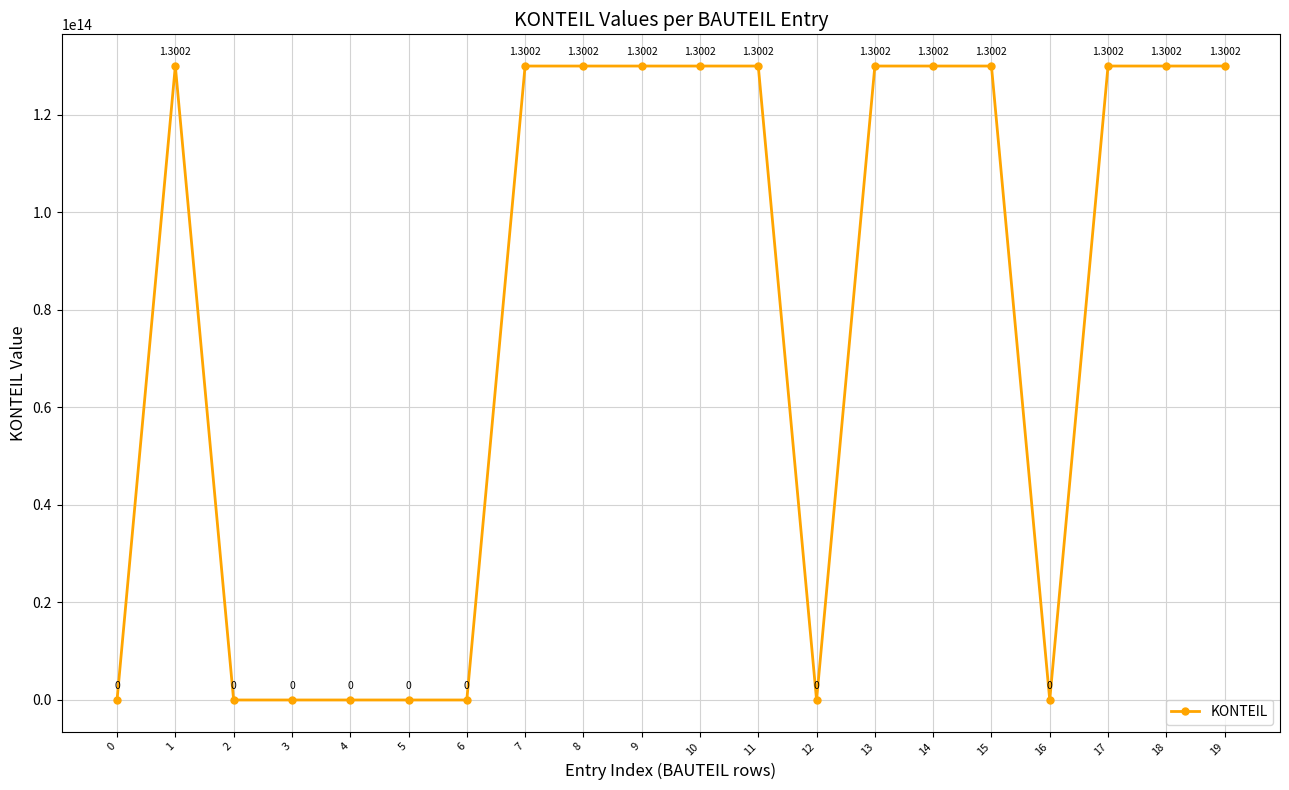

At which category does the data reach its first local peak?

1